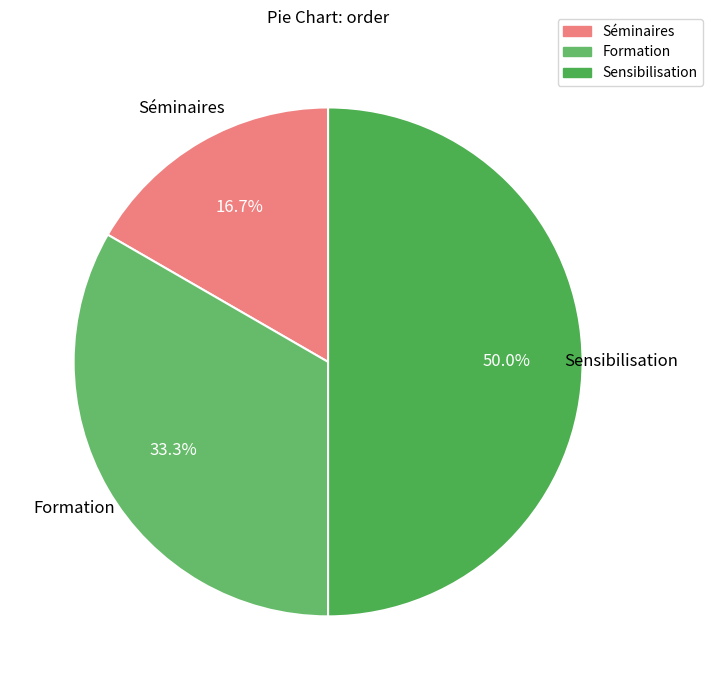

To the nearest percent, what percentage of the pie is Formation?

33%